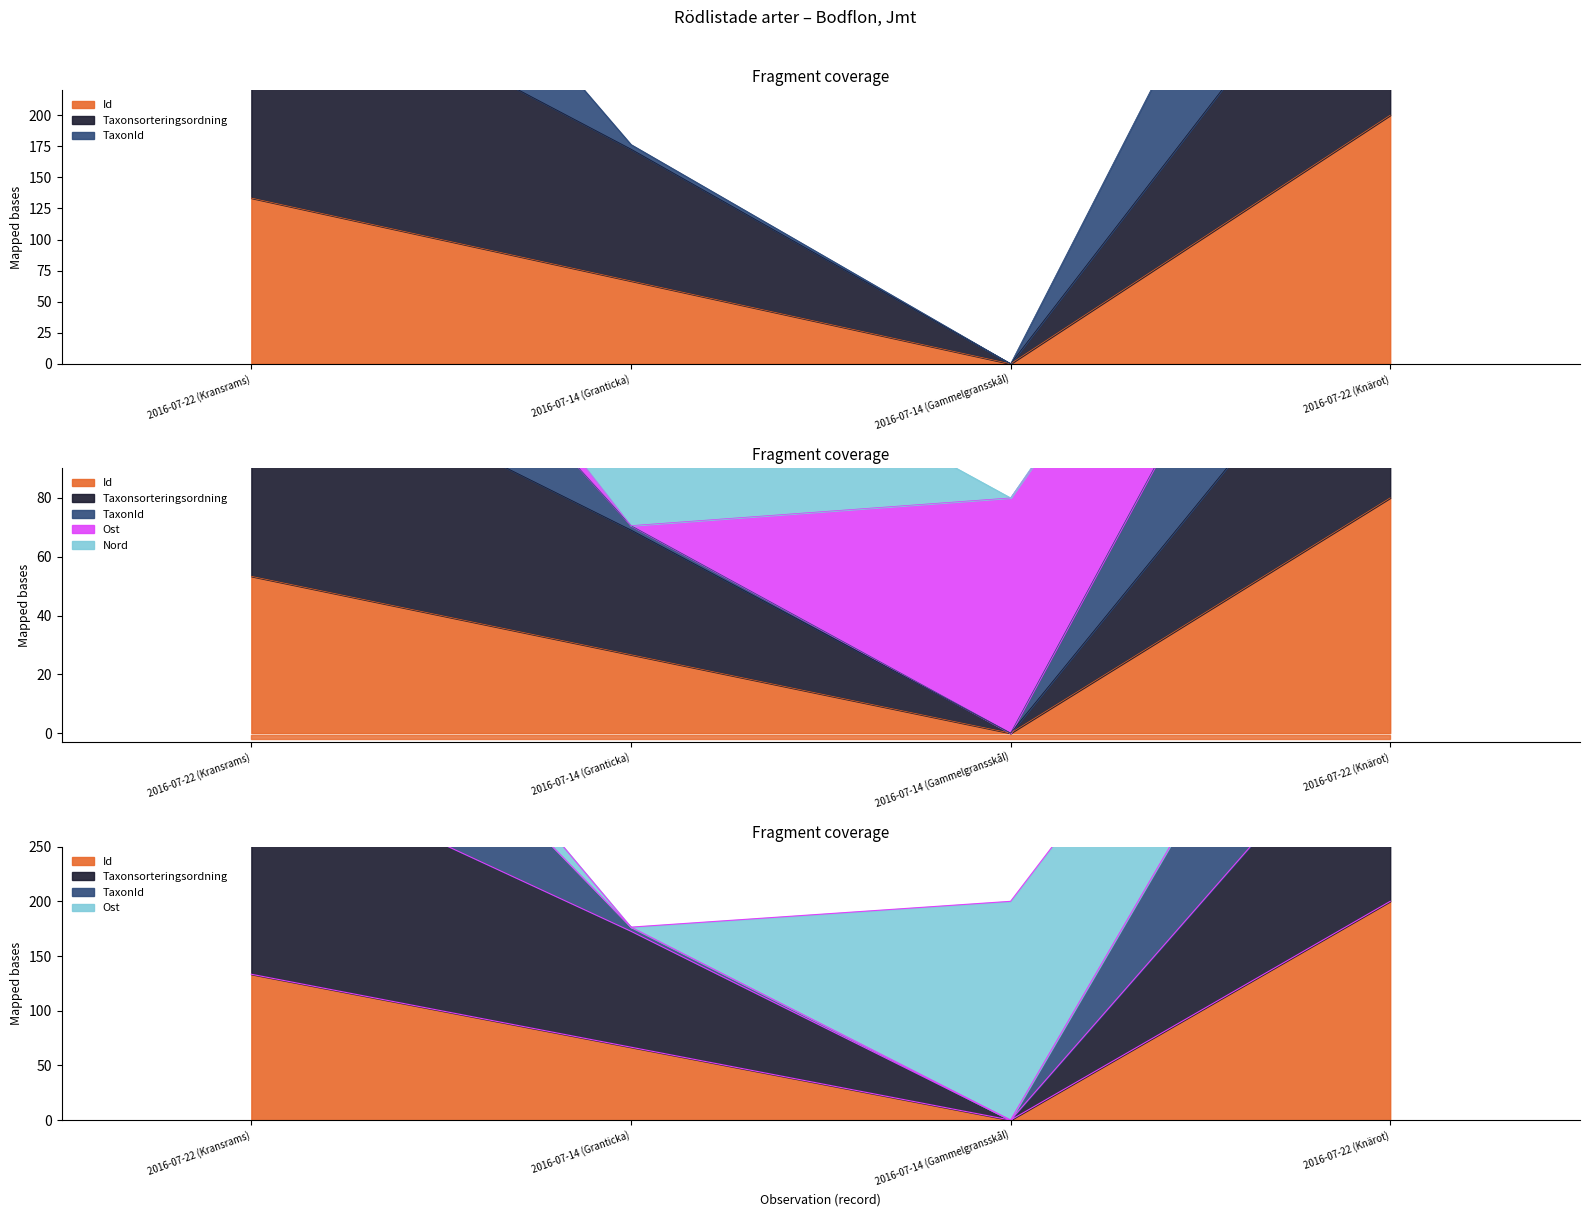

Reading right to left, extract all data points from this chart.

Id: 2016-07-22 (Knärot)=200.0	2016-07-14 (Gammelgransskål)=0.0	2016-07-14 (Granticka)=66.7	2016-07-22 (Kransrams)=133.3
Taxonsorteringsordning: 2016-07-22 (Knärot)=395.8	2016-07-14 (Gammelgransskål)=0.0	2016-07-14 (Granticka)=172.7	2016-07-22 (Kransrams)=333.3
TaxonId: 2016-07-22 (Knärot)=655.0	2016-07-14 (Gammelgransskål)=200.0	2016-07-14 (Granticka)=176.4	2016-07-22 (Kransrams)=589.4